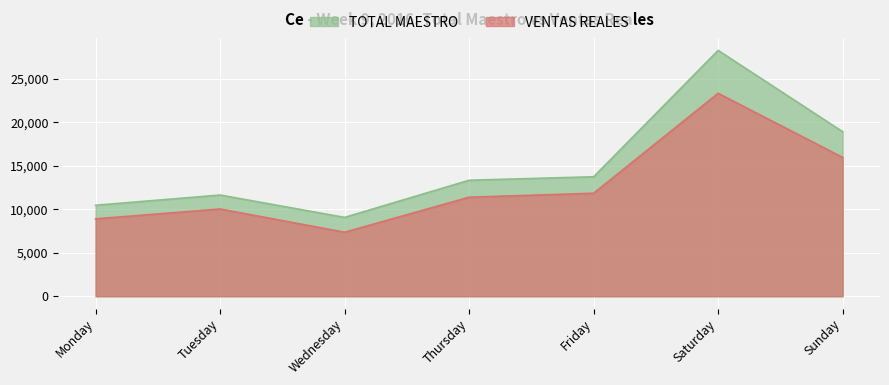

What value does the TOTAL MAESTRO series have at Thursday?

13338.1